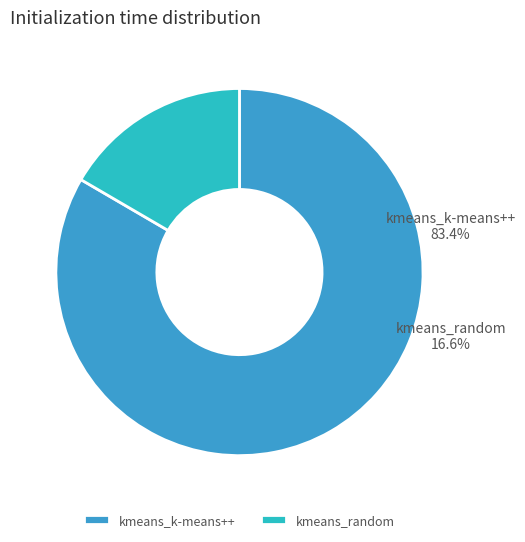

Combined, do kmeans_k-means++ and kmeans_random account for over 50%?

Yes